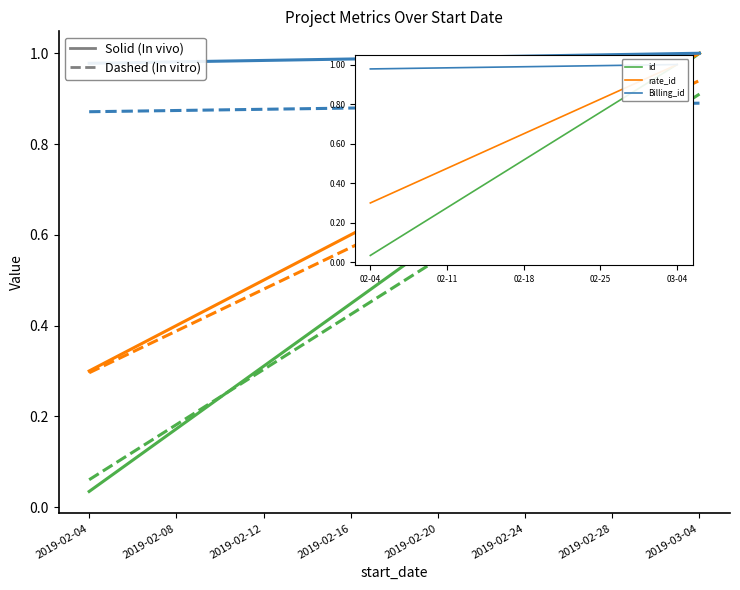

Which series has the largest range (max minus min)?

id